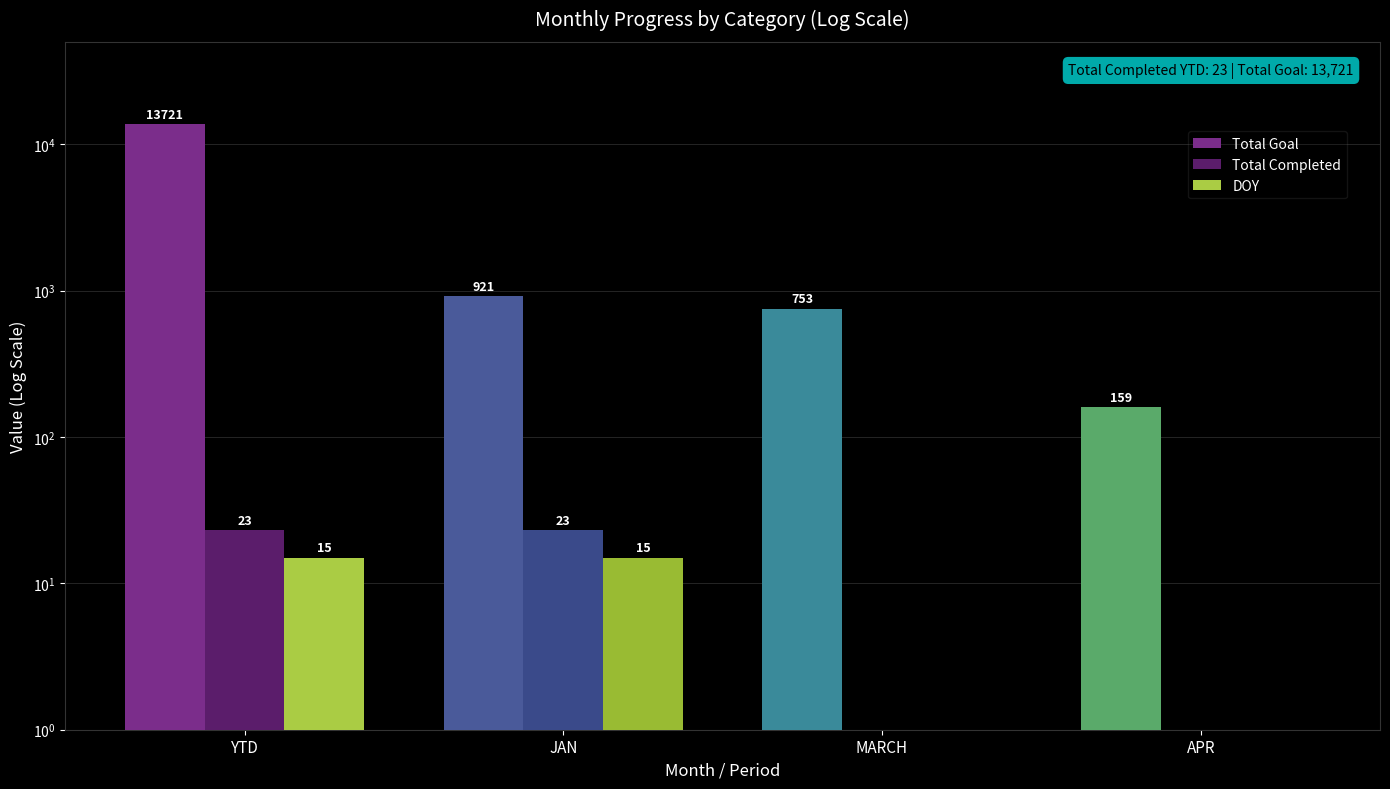

Reading left to right, extract all data points from this chart.

Total Goal: YTD=13721	JAN=921	MARCH=753	APR=159
Total Completed: YTD=23	JAN=23	MARCH=0	APR=0
DOY: YTD=15	JAN=15	MARCH=0	APR=0